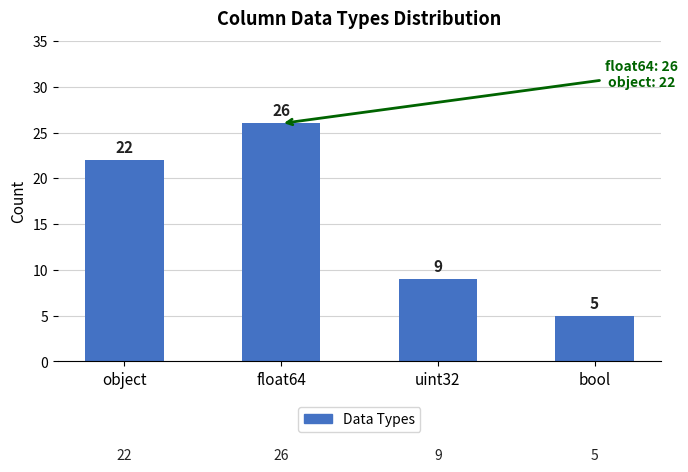

What is the greatest value displayed?

26